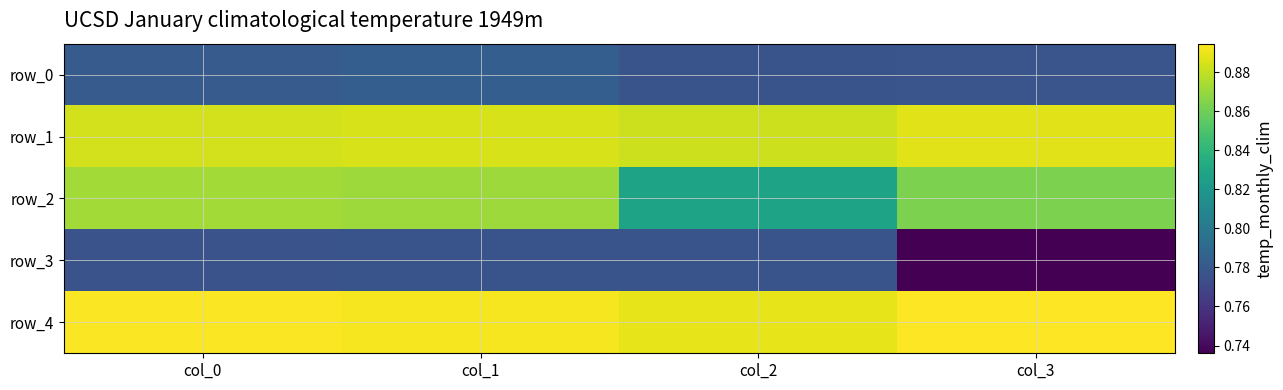

Count the number of data series in this chart.

5